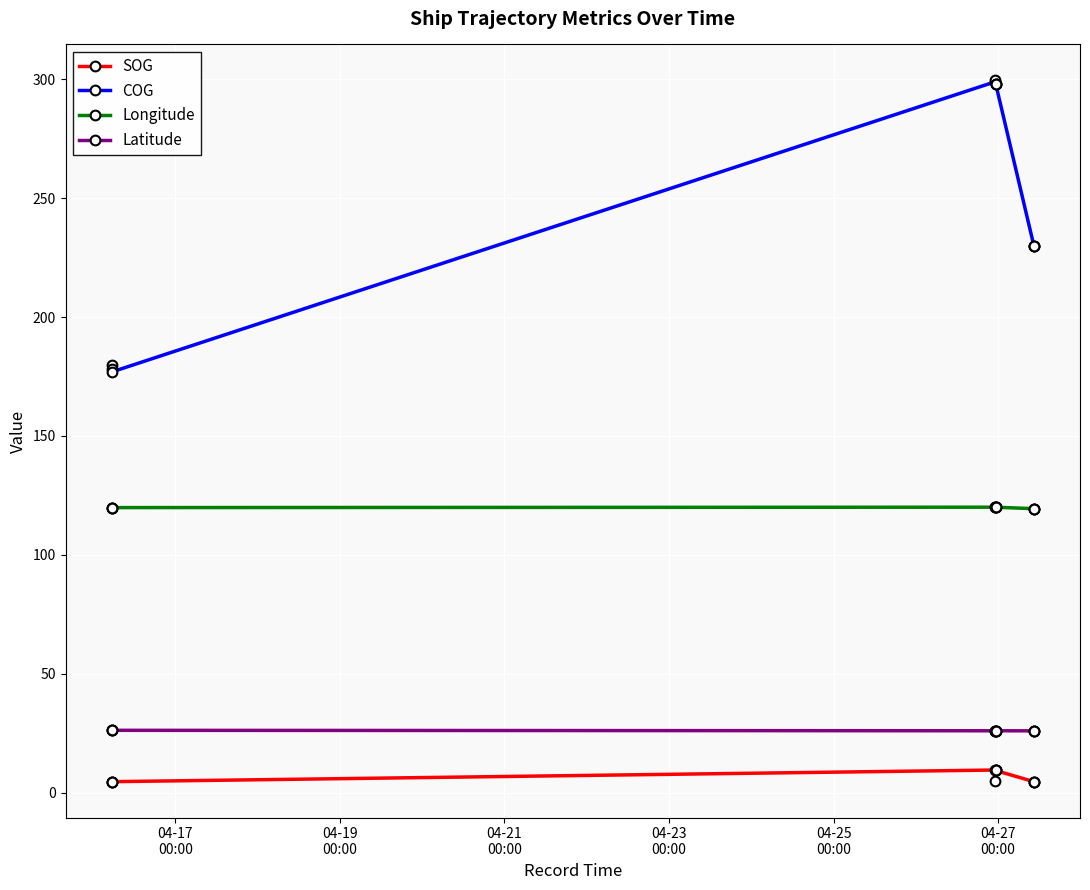

How many series are shown in this chart?

4